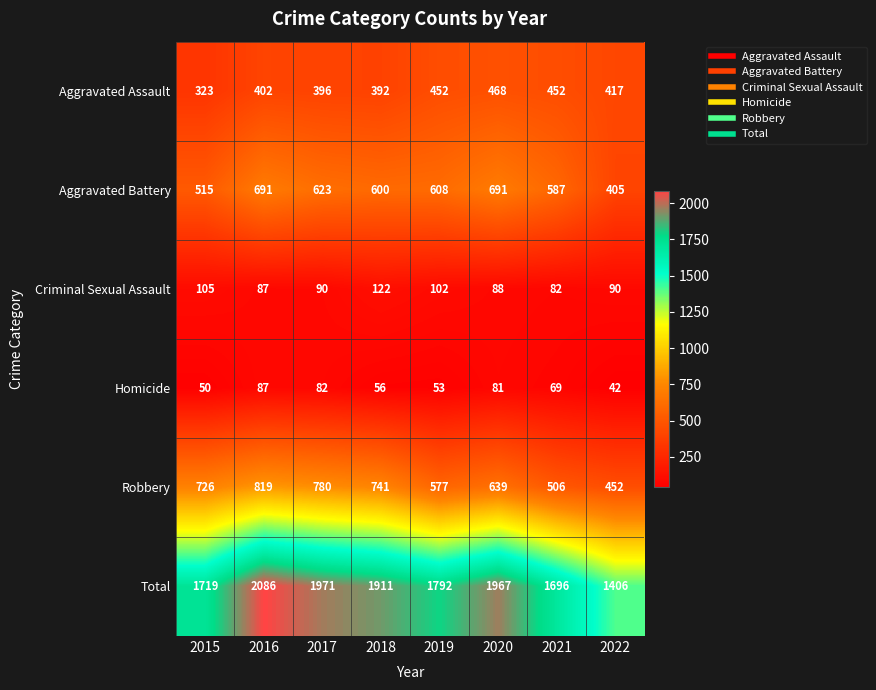

What is the highest value of the Criminal Sexual Assault series?

122